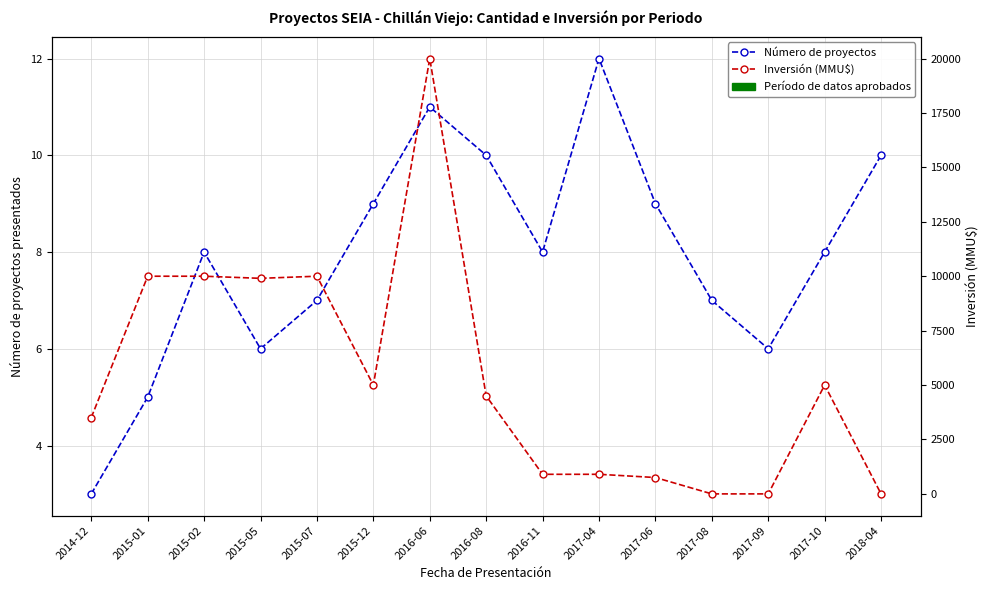

What is the difference between the highest and lowest values at 2015-05?

9897